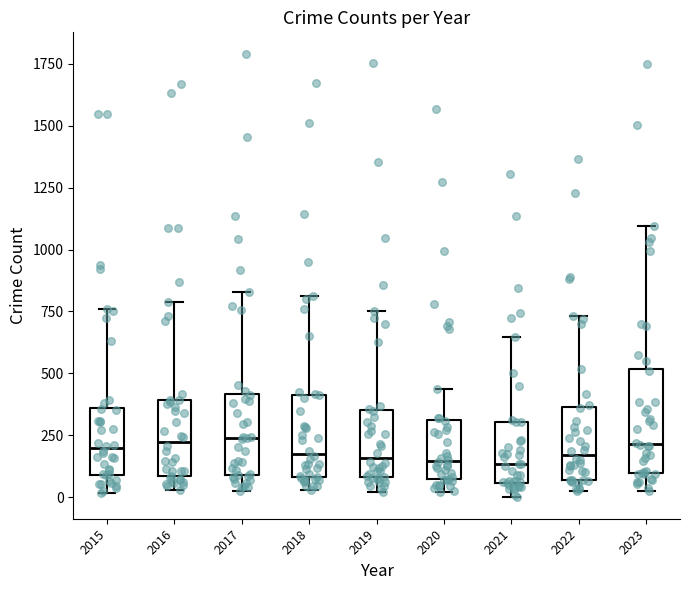

Where does the lower whisker of the box at x = 2017 end on the y-axis? The values are not printed on the chart, so give them approximately, as read against the axis.

50